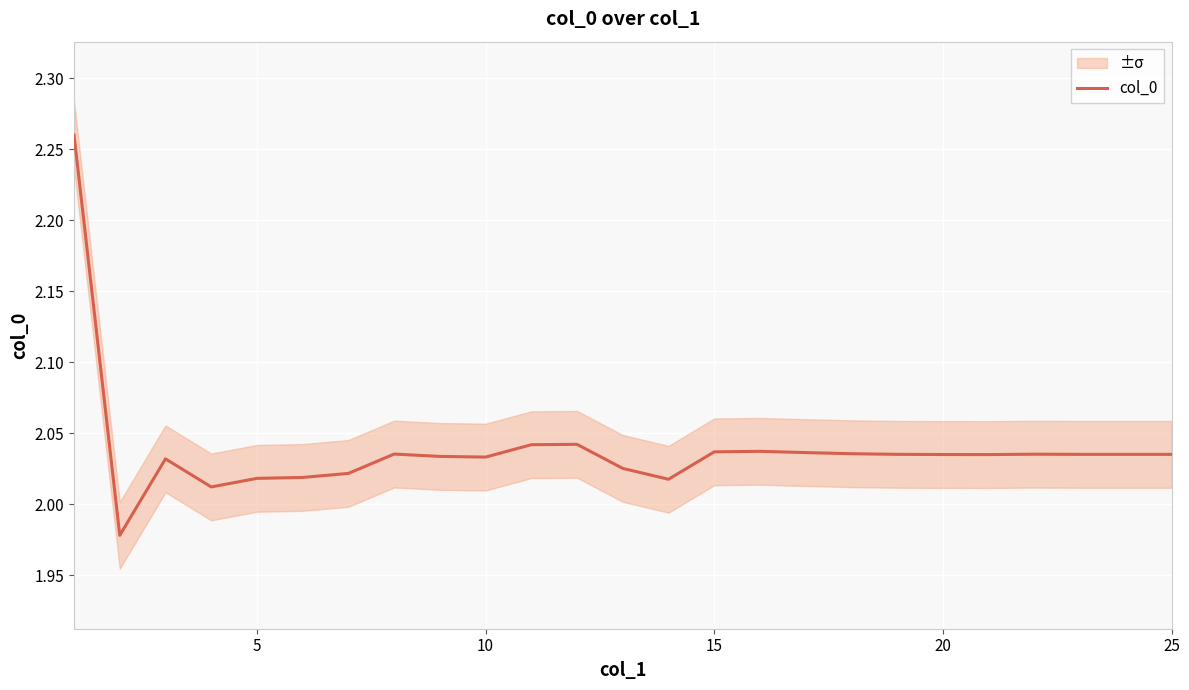

What is the maximum value shown in the chart?

2.3